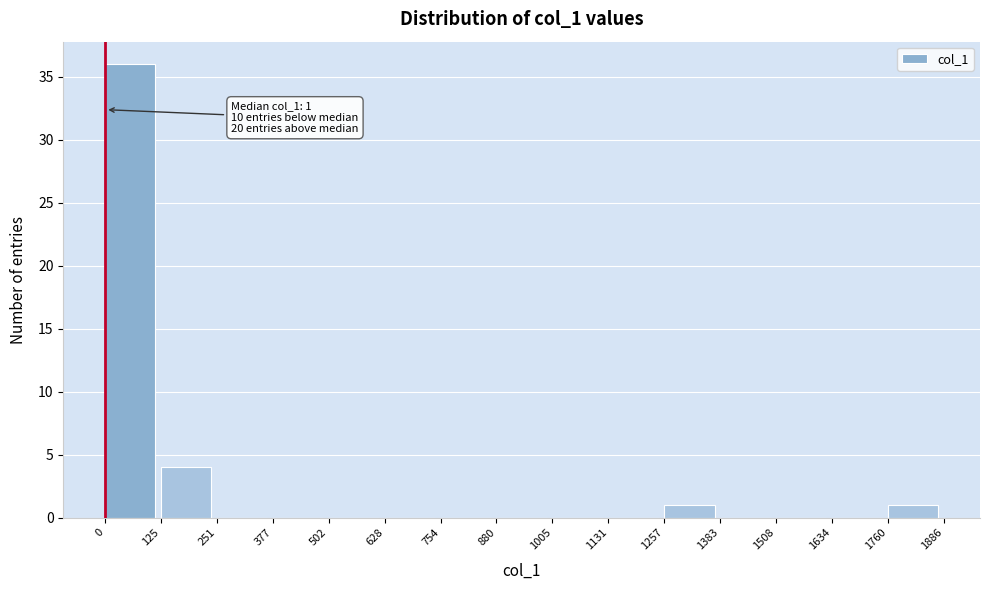

Over which range of the x-axis is the bar tallest?

0 to 125